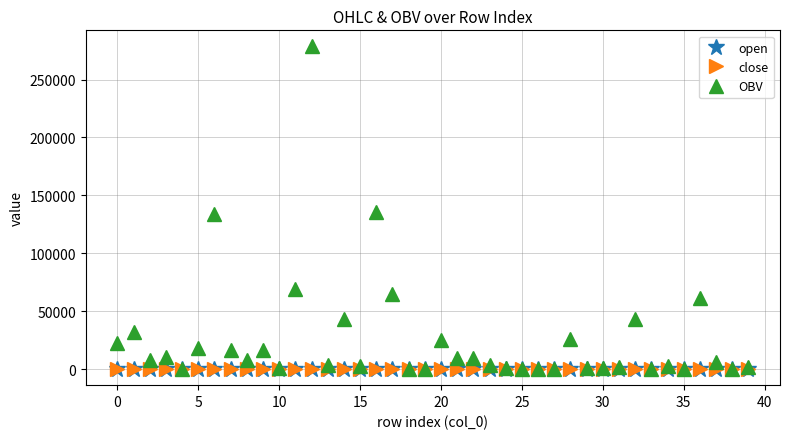

What is the difference between the maximum and minimum values in the close series?

0.5